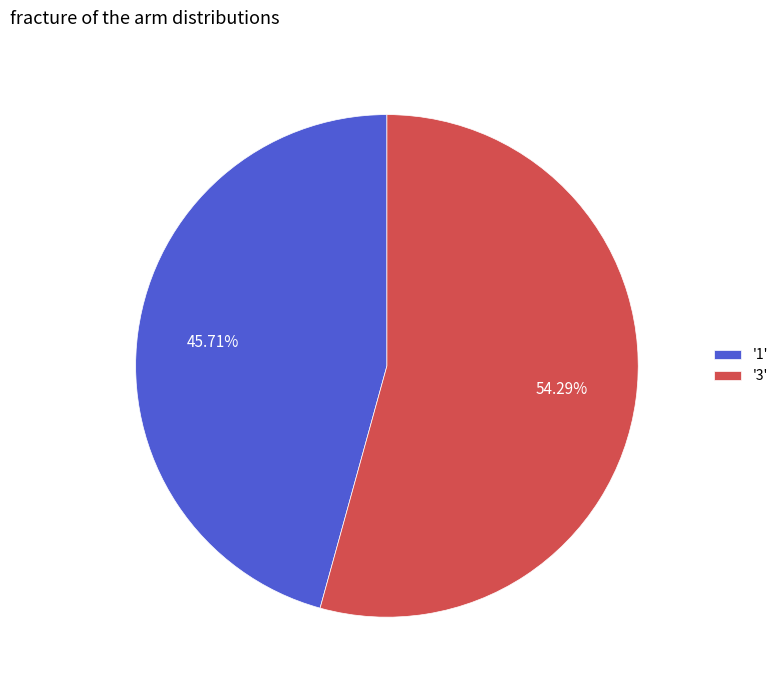

Rank the categories by value from highest to lowest.

'3', '1'